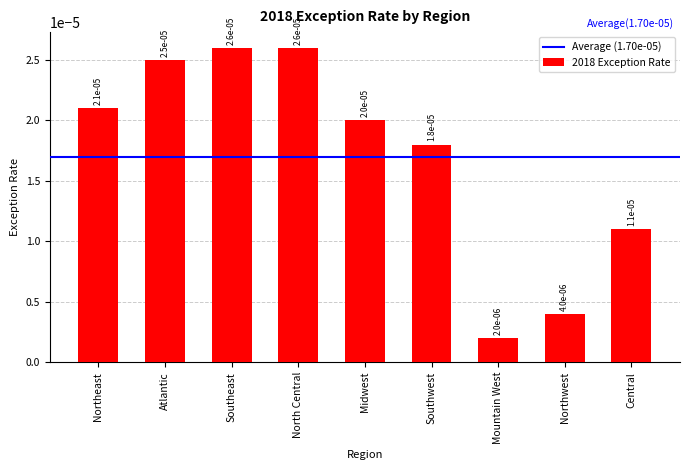

What is the label of the 3rd bar from the right?

Mountain West